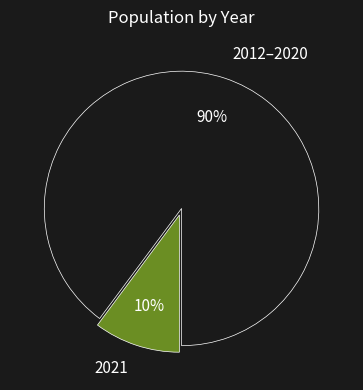

Is it true that 2012–2020 is 84% of the pie?

False